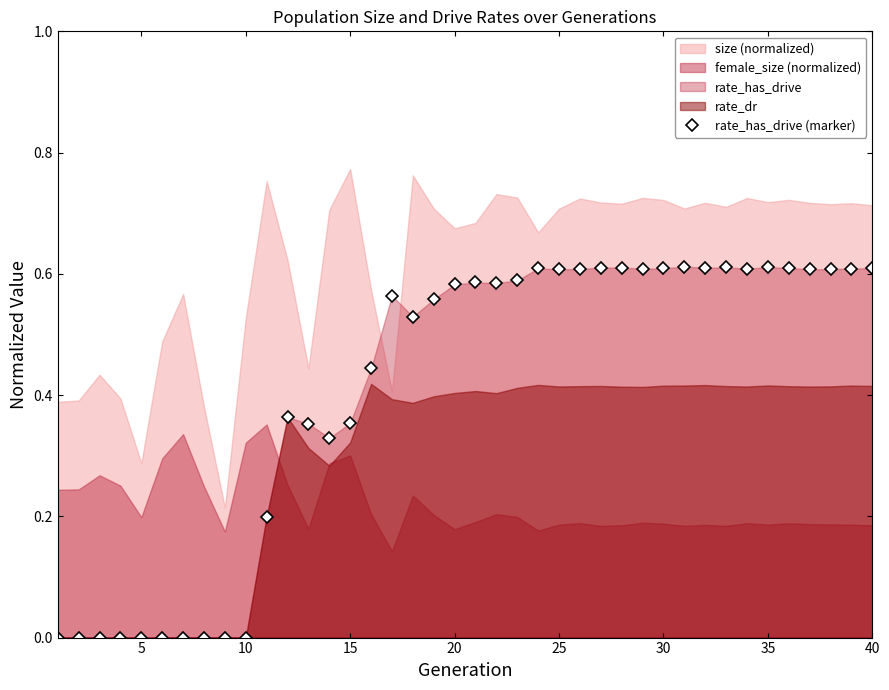

Does the chart display data point markers on the line(s)?

Yes